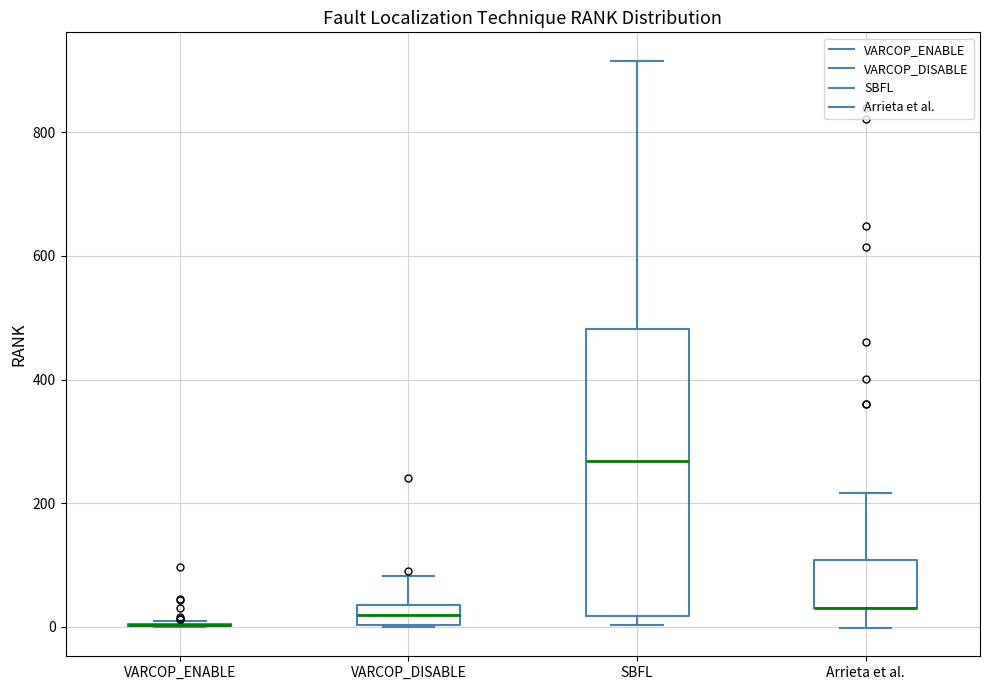

Reading left to right, transcribe this box plot: for each box, give where its median line is, the range the box spans, and where its two whiskers end, as read against the y-axis. The values are not printed on the chart, so give them approximately, as read against the axis.

VARCOP_ENABLE: box collapsed to a line at 0, whiskers 0 to 20
VARCOP_DISABLE: median 20, box 0 to 40, whiskers 0 to 80
SBFL: median 260, box 20 to 480, whiskers 0 to 920
Arrieta et al.: median 40 (drawn on the box's lower edge), box 40 to 100, whiskers 0 to 220